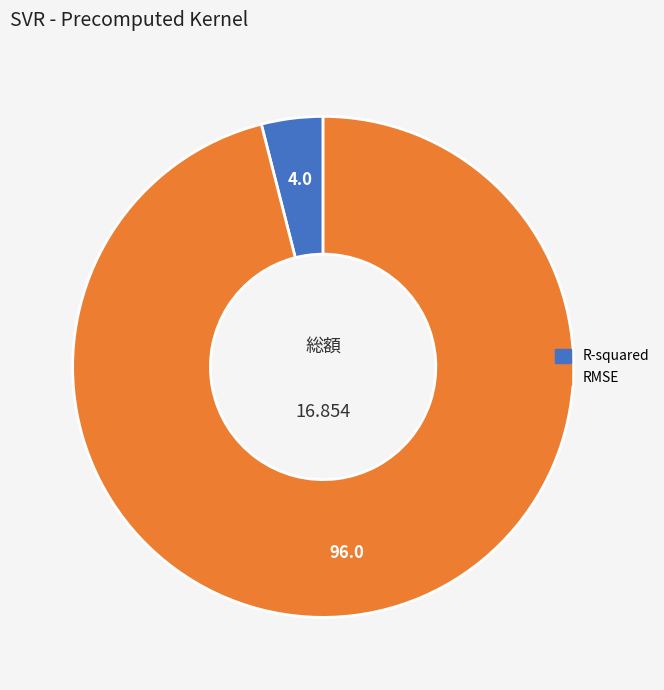

Combined, do R-squared and RMSE account for over 50%?

Yes